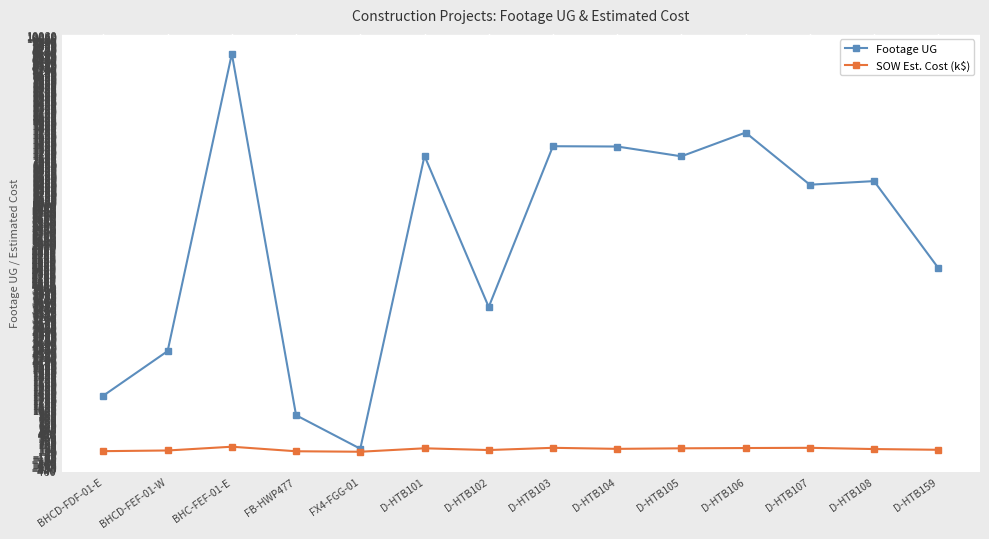

The Footage UG series shows 4443.0 at D-HTB159. True or false?

True